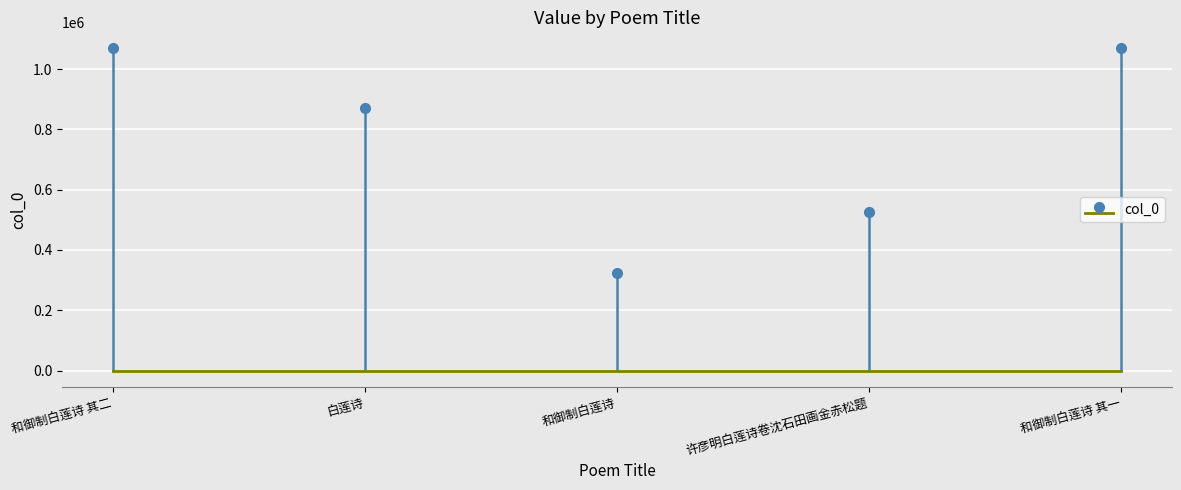

List the labels in order of value, largest first.

和御制白莲诗 其二, 和御制白莲诗 其一, 白莲诗, 许彦明白莲诗卷沈石田画金赤松题, 和御制白莲诗